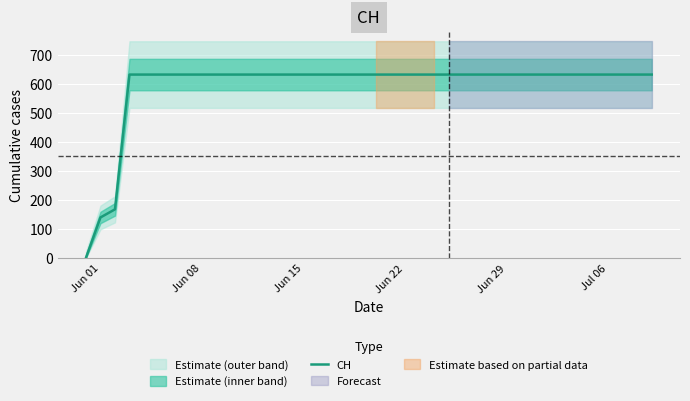

What is the average value?

591